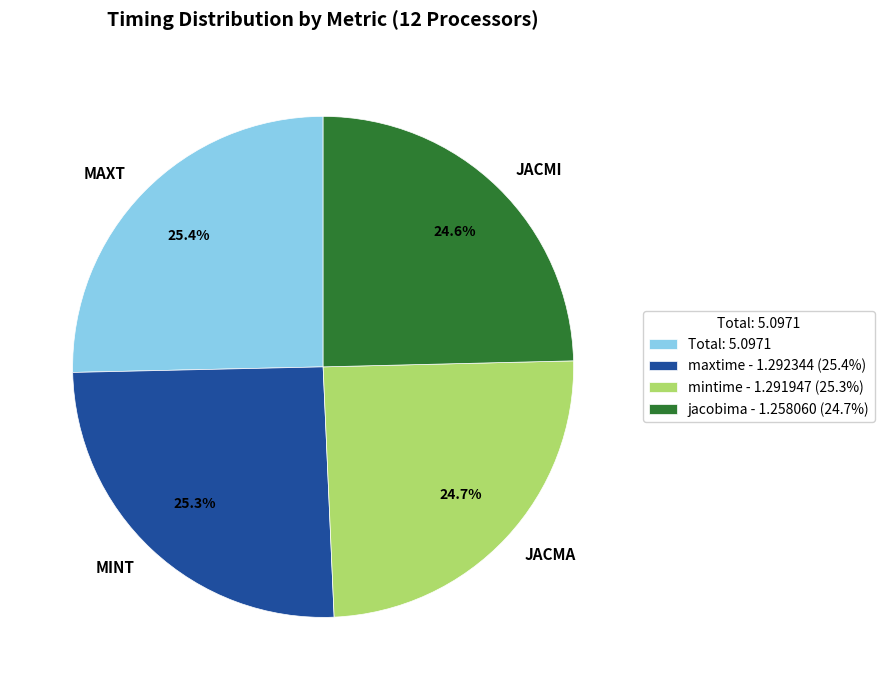

Count the number of slices in the pie.

4